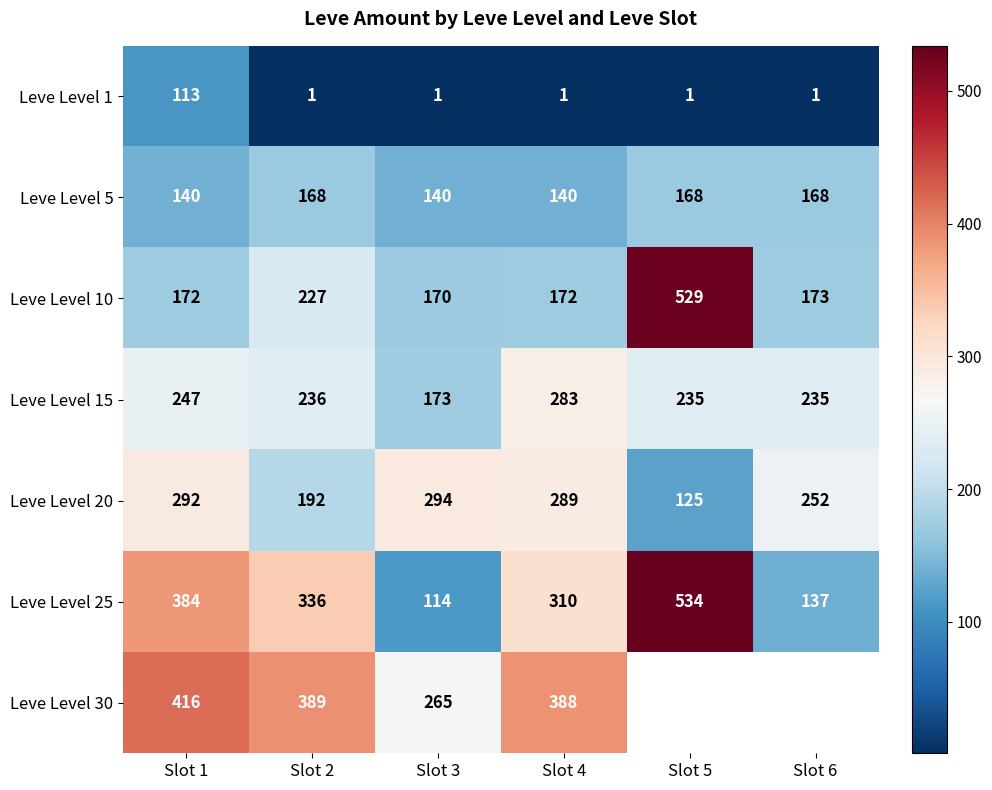

Is it true that Leve Level 1 equals 71 at Slot 1?

False